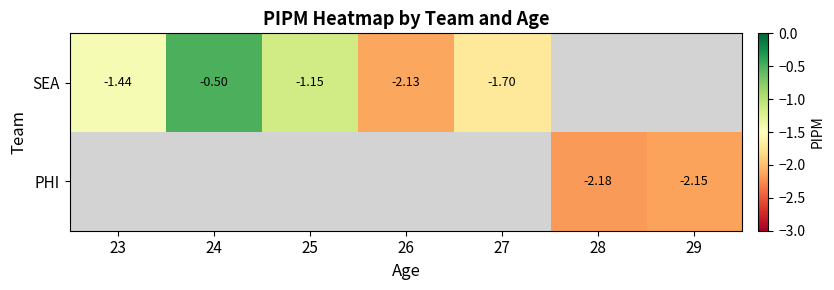

Which series has the widest spread of values?

SEA